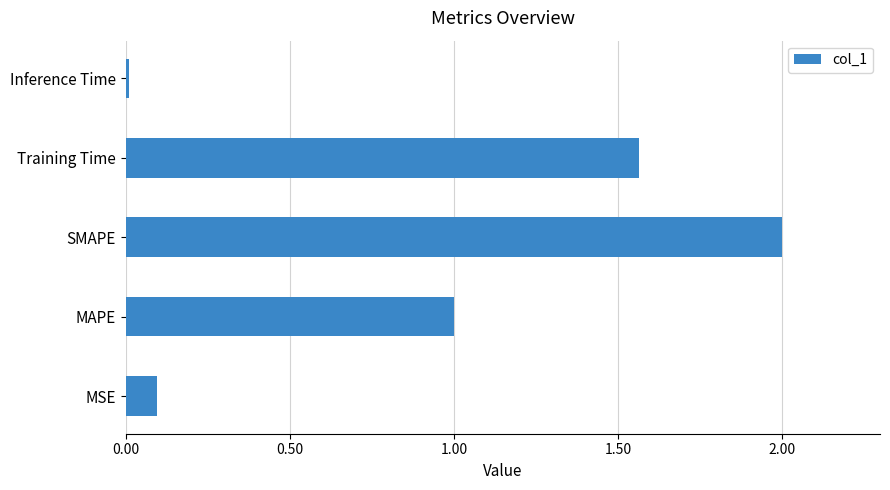

The value at Training Time is 0.7. True or false?

False